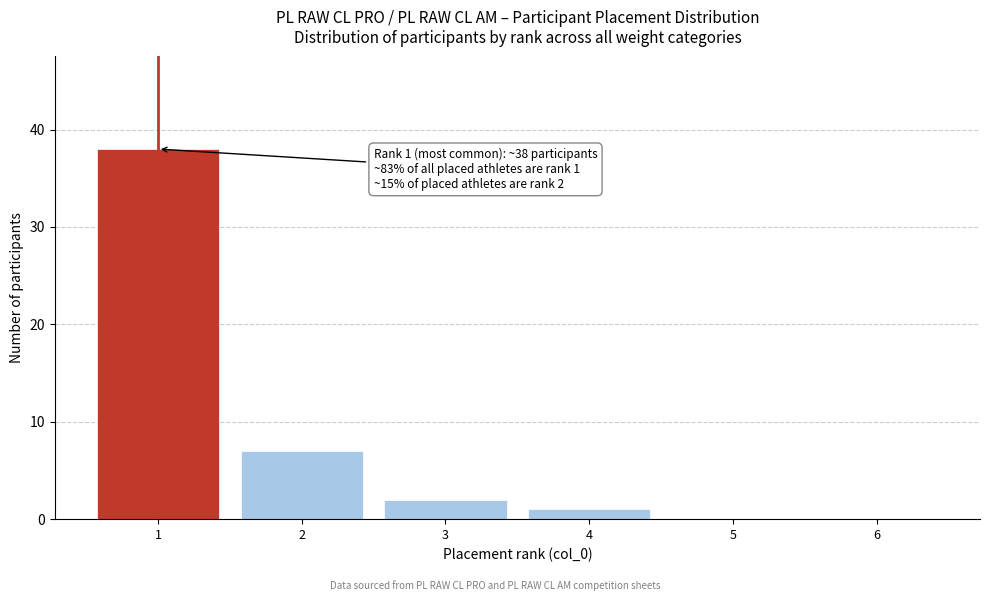

Reading right to left, extract all data points from this chart.

6=0	5=0	4=1	3=2	2=7	1=38